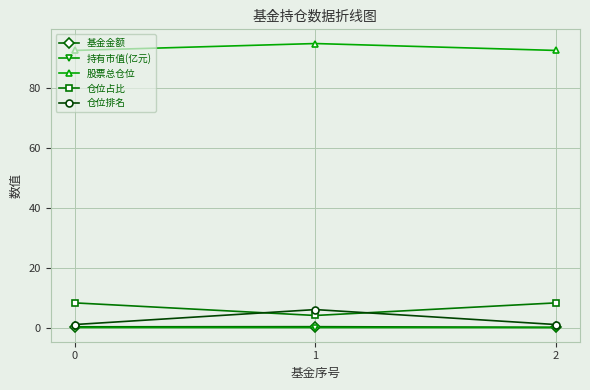

What is the average value of the 基金金额 series?

0.2